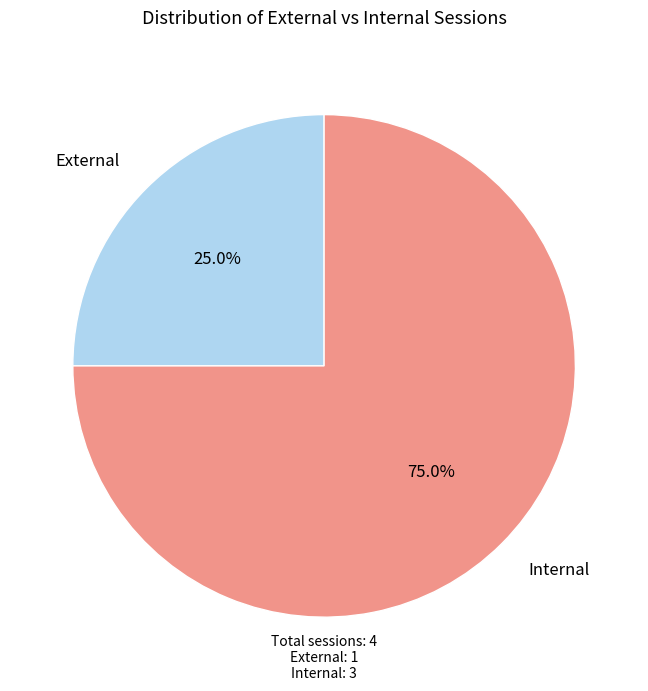

Does any single category account for the majority?

Yes